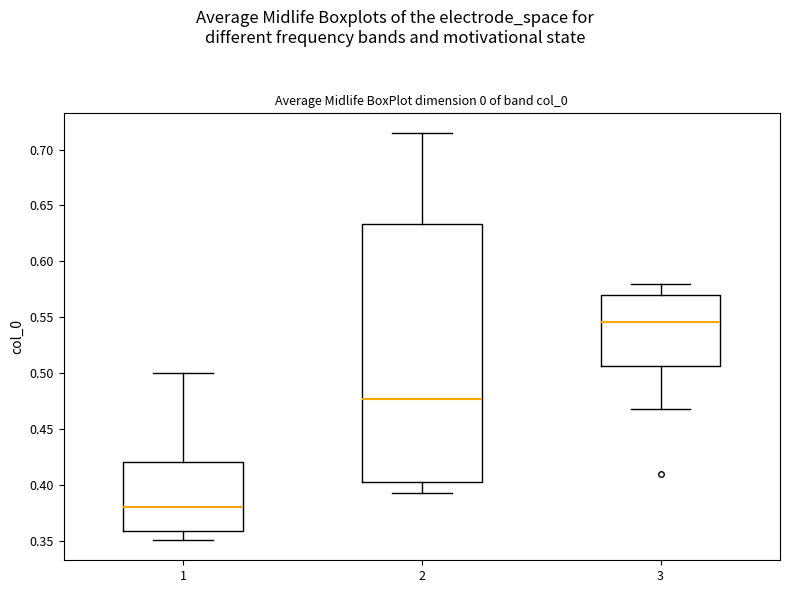

Comparing the boxes themselves (not the whiskers), which one is the tallest?

2